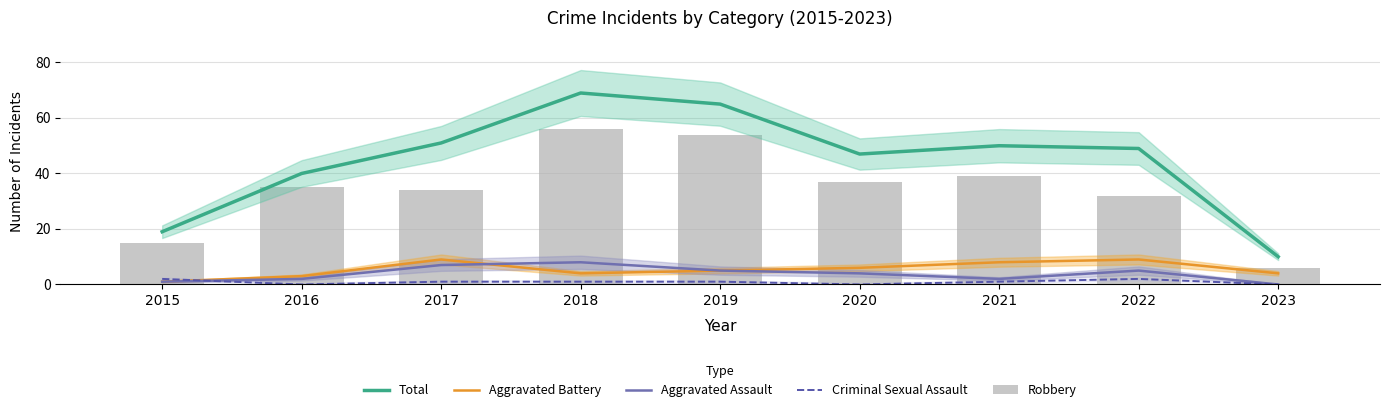

What is the difference between the Aggravated Battery values at 2023 and 2022?

5